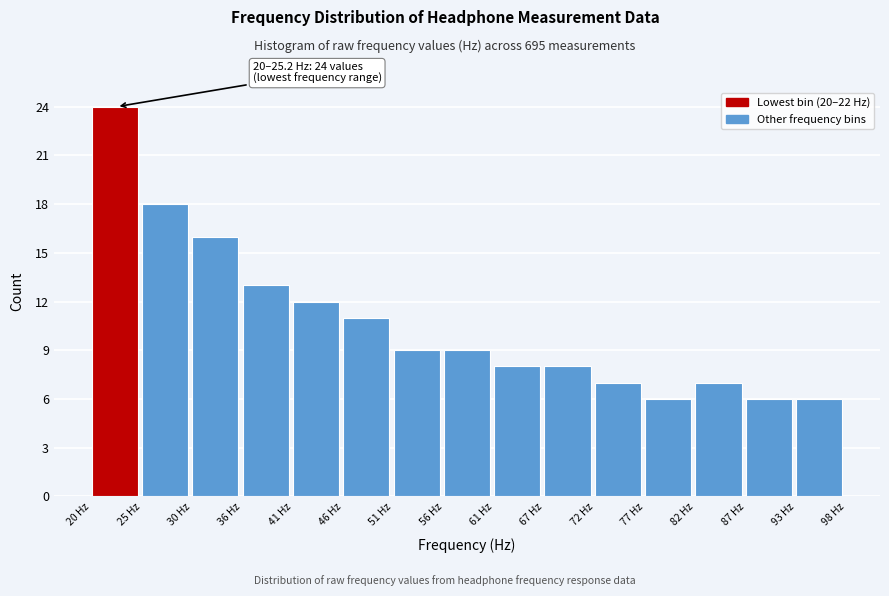

Which range on the x-axis has the tallest bar?

20 to 25